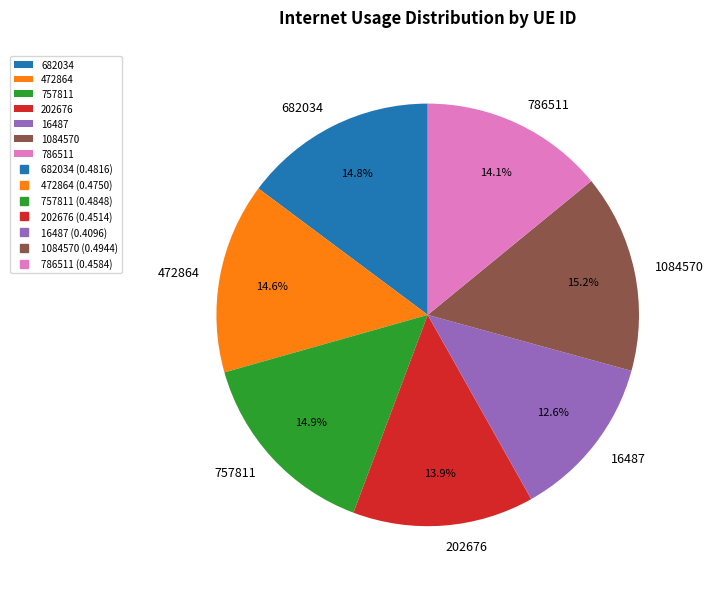

To the nearest percent, what is the difference between the largest and smallest slice percentages?

3%